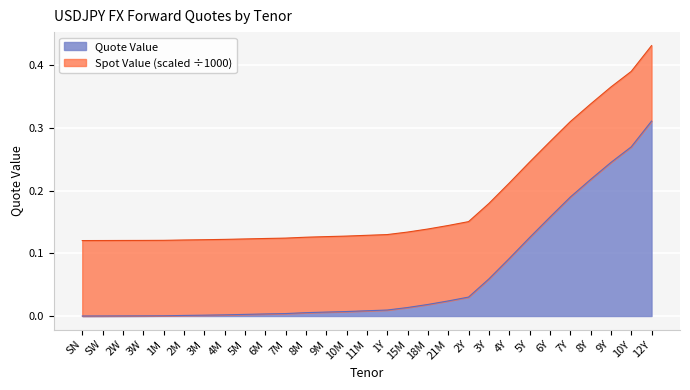

What is the sum of all values?

1.8